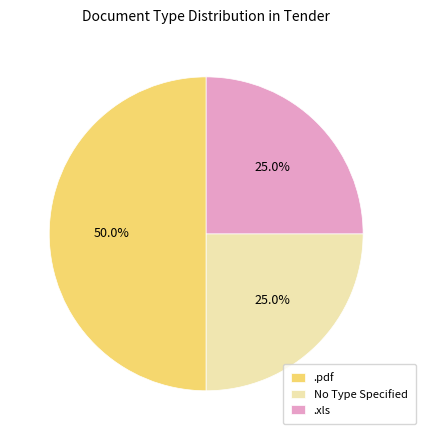

To the nearest percent, what is the average slice percentage?

33%